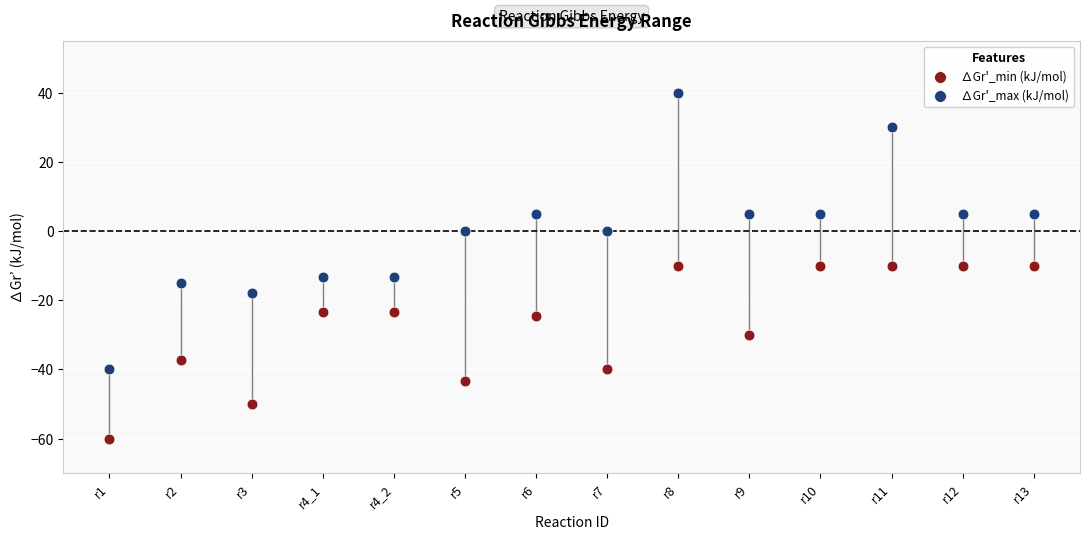

What are all the series names shown in the legend?

∆Gr'_min (kJ/mol), ∆Gr'_max (kJ/mol)